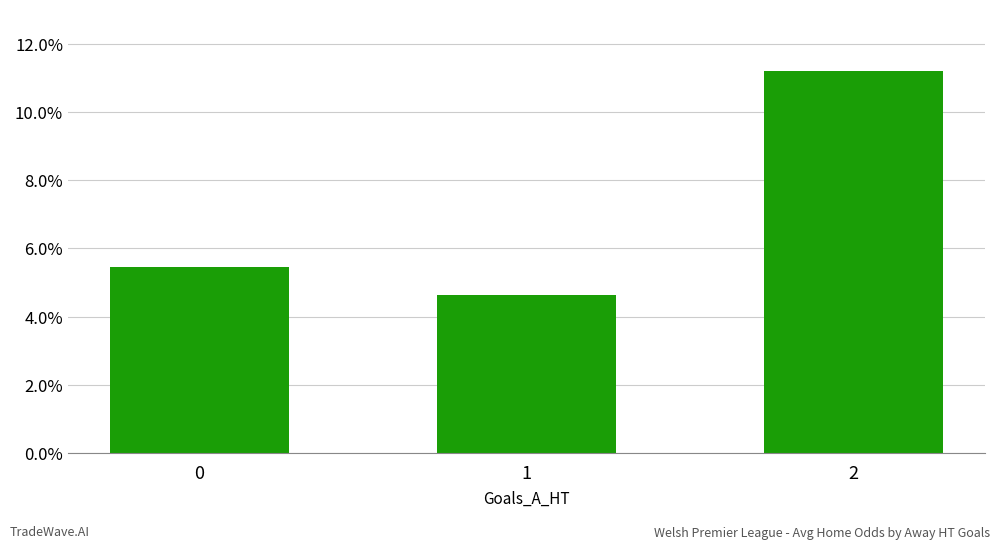

Reading left to right, extract all data points from this chart.

5.5	4.6	11.2